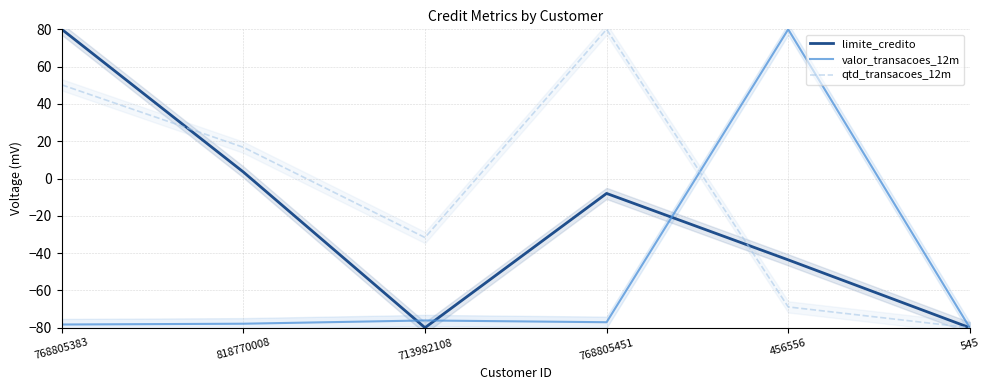

What is the difference between the qtd_transacoes_12m values at 768805383 and 768805451?

29.8